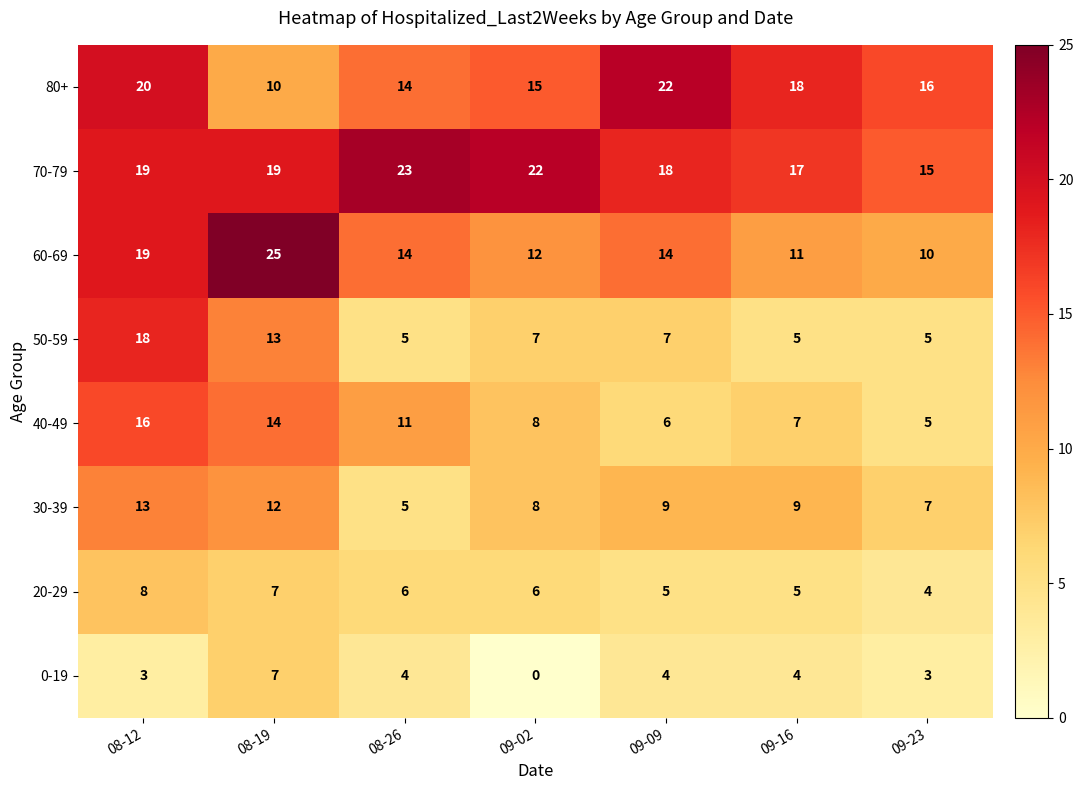

Which series has the largest total across all categories?

70-79